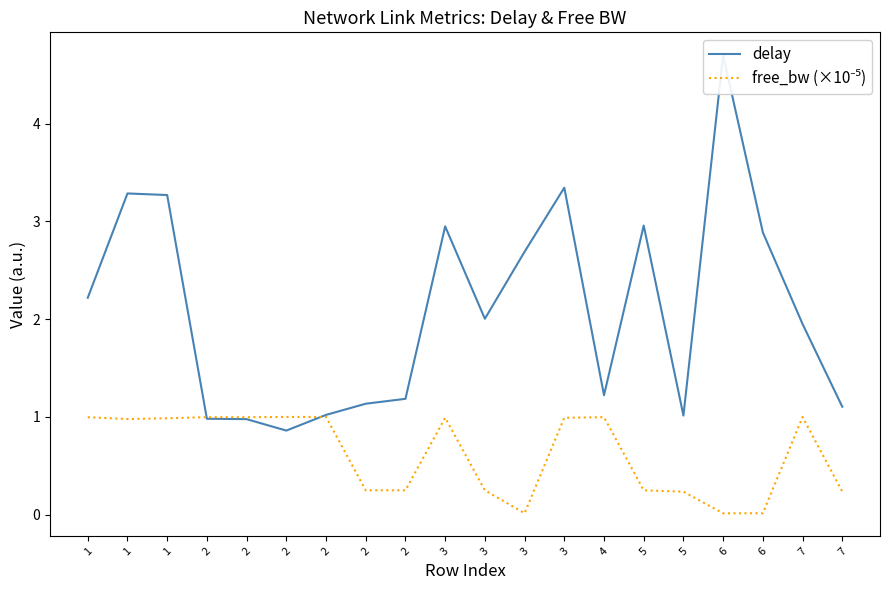

What is the approximate value of free_bw (×10⁻⁵) at 2?

1.0